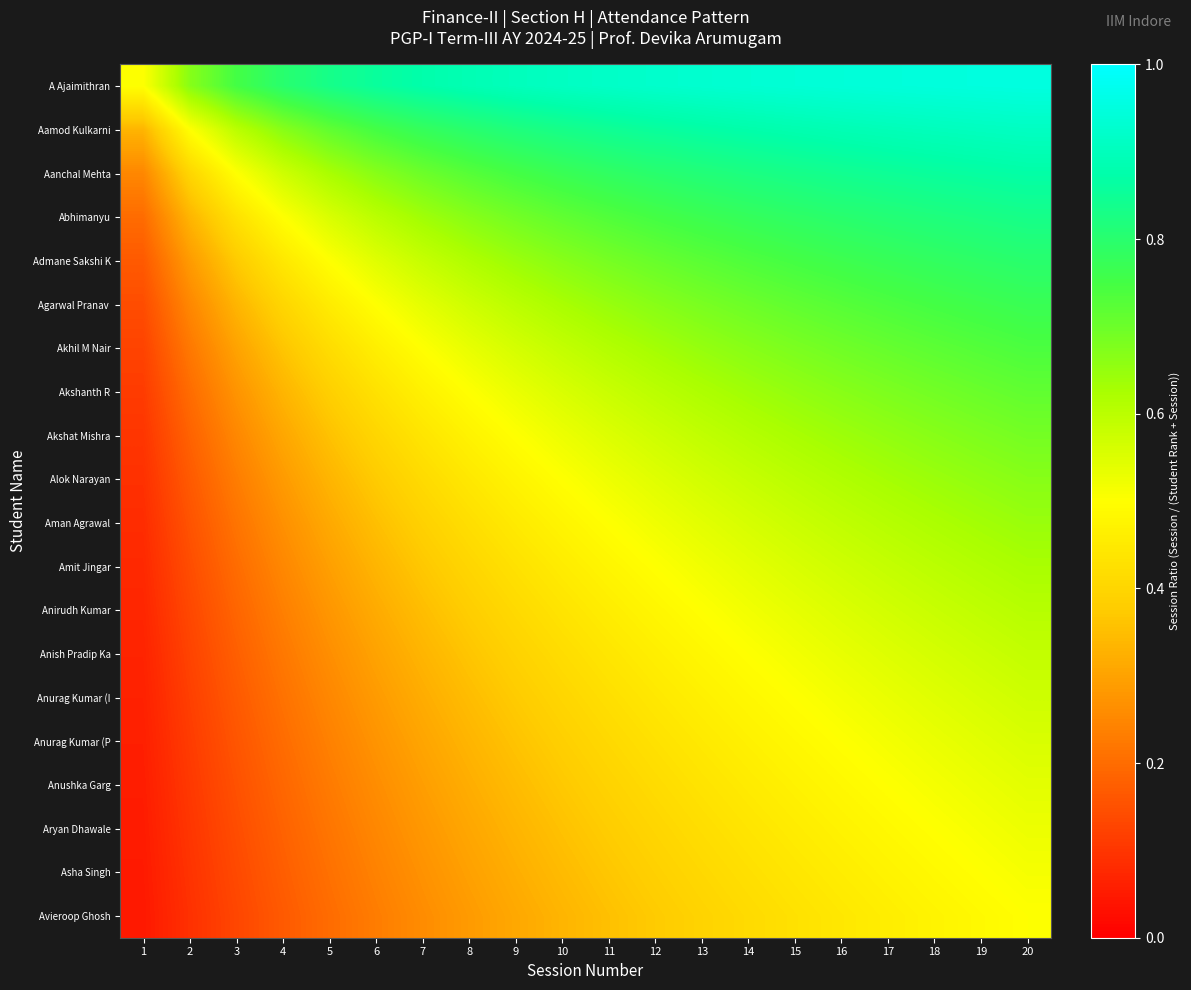

What is the total value across all series at 15?

12.4